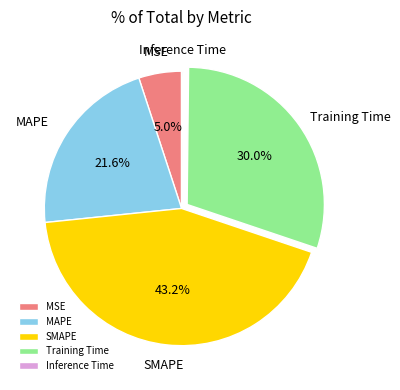

What percentage is NOT represented by SMAPE?

56.8%